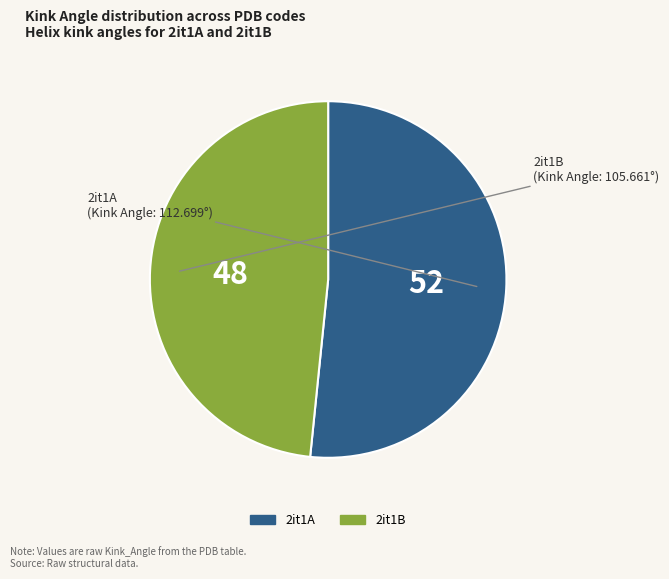

What is the ratio of the value at 2it1B to the value at 2it1A?

0.9